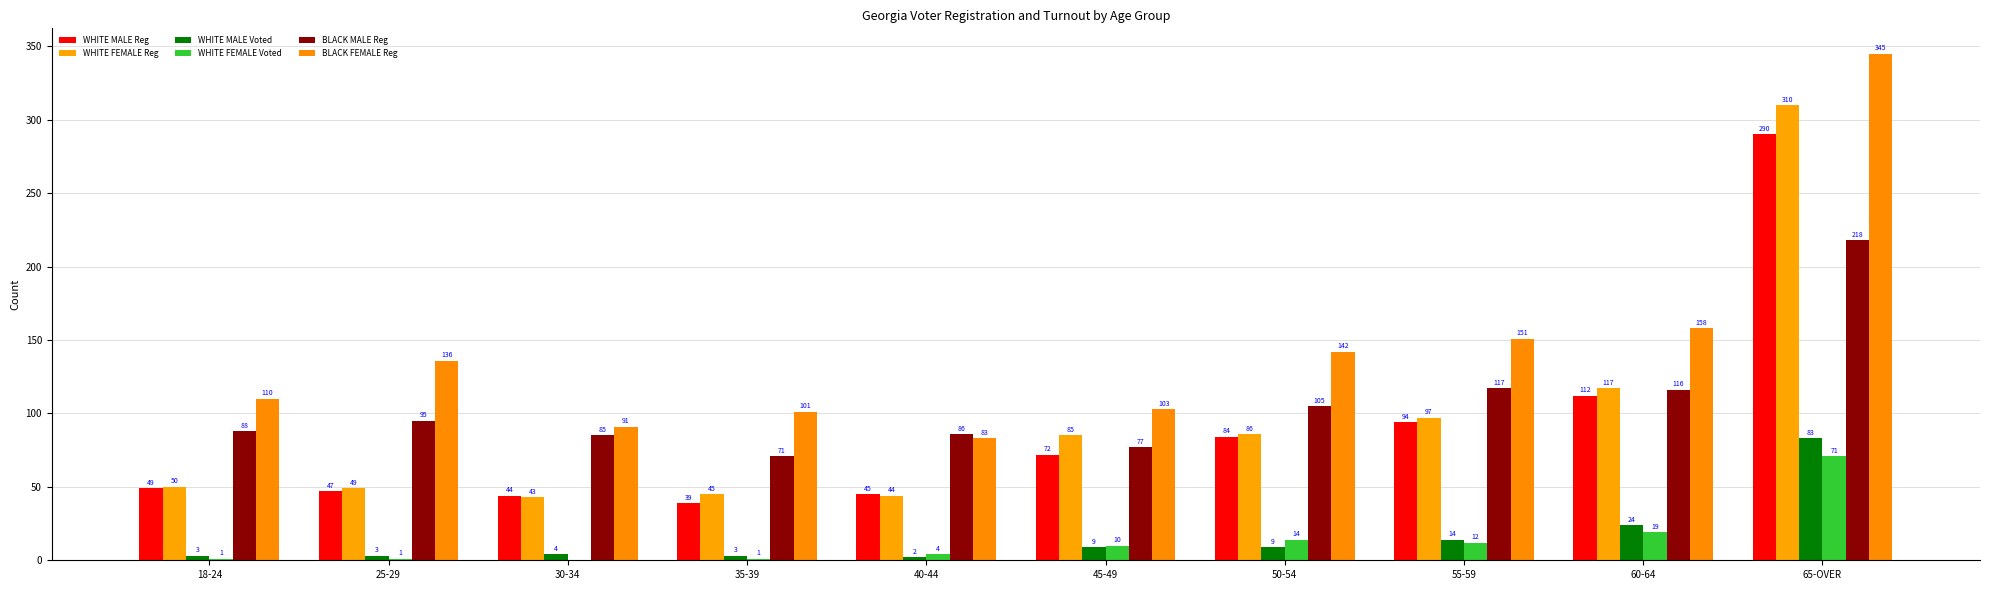

How many categories are shown in the chart?

10